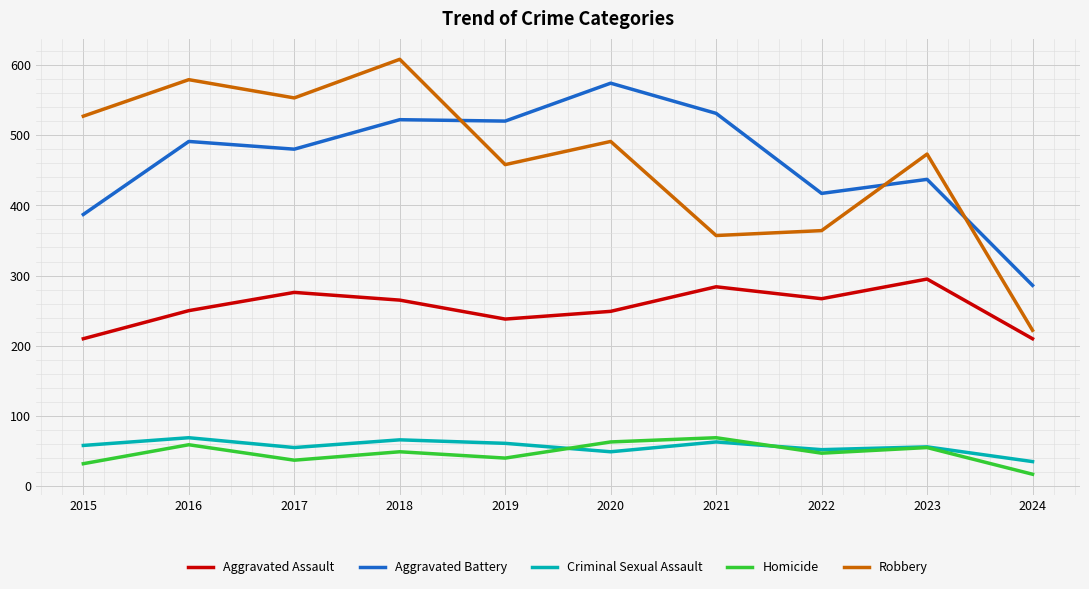

Between 2015 and 2021, which series saw the biggest shift?

Robbery